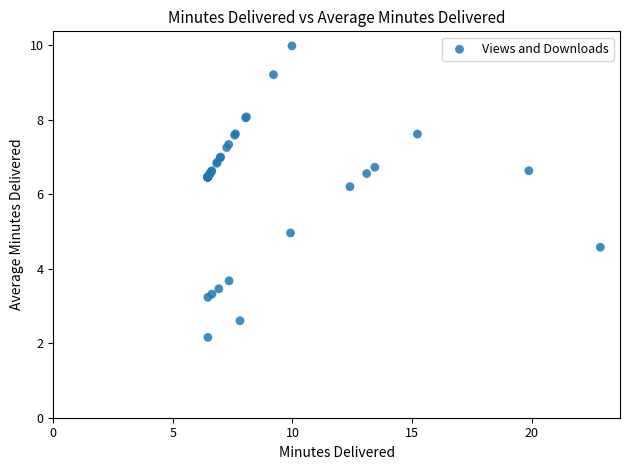

What Y value in the scatter plot is closest to 6?

6.2